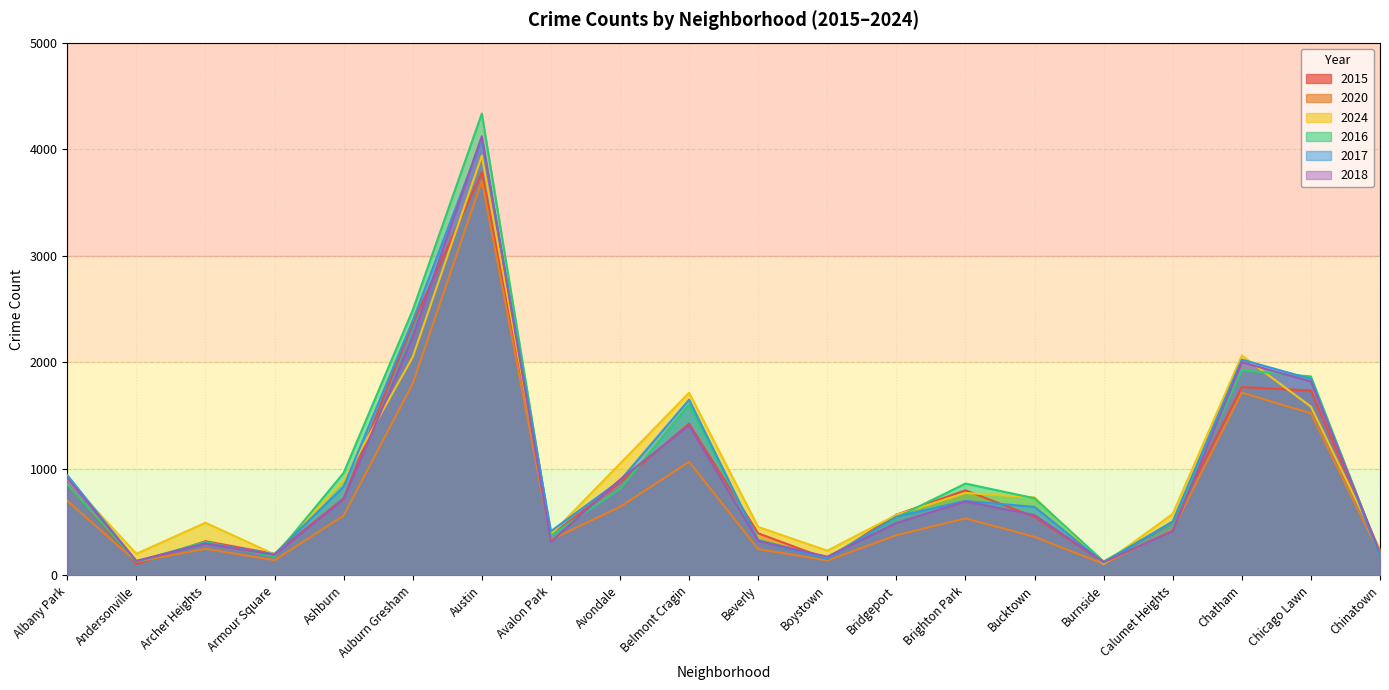

What position from the left is Burnside?

16